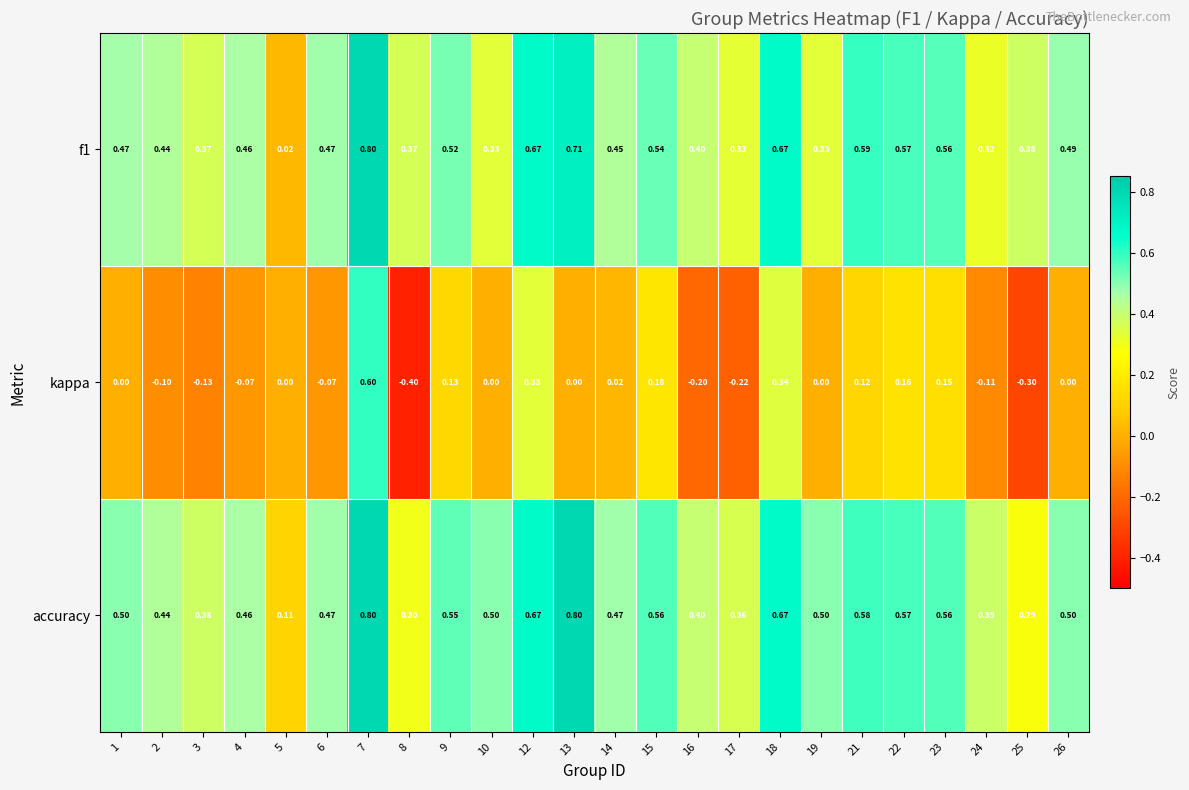

Between 1 and 9, which series saw the biggest shift?

kappa